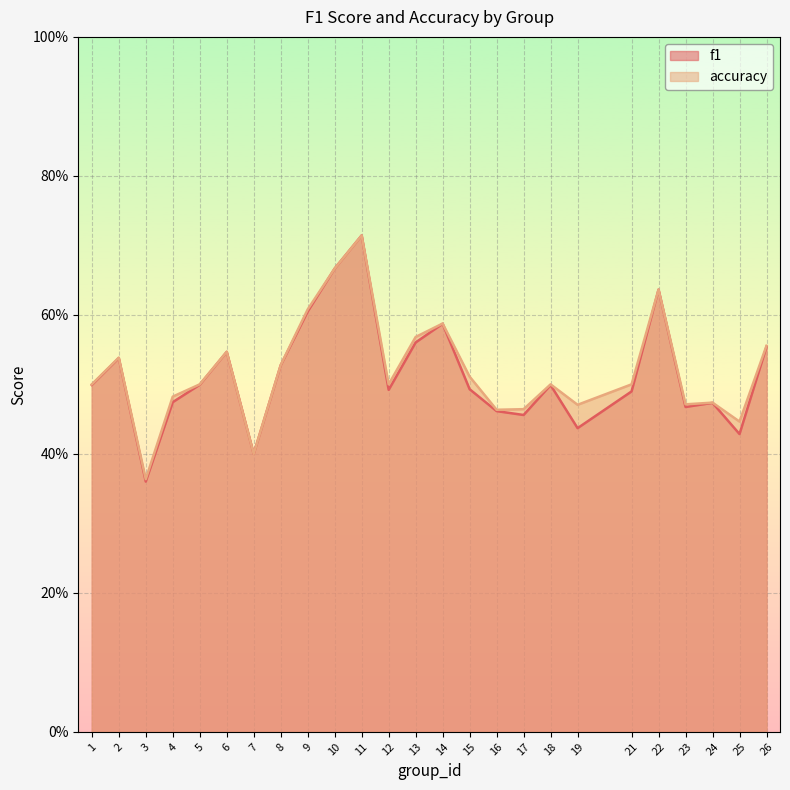

List the labels in order of accuracy value, smallest first.

3, 7, 25, 16, 17, 19, 23, 24, 4, 1, 5, 12, 18, 21, 15, 8, 2, 6, 26, 13, 14, 9, 22, 10, 11